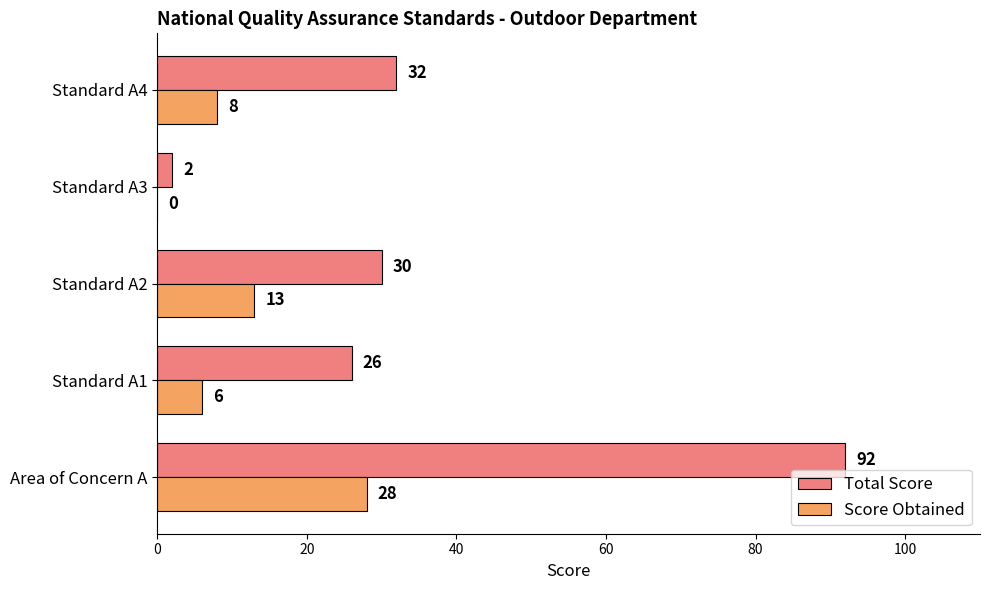

What is the sum of all Total Score values?

182